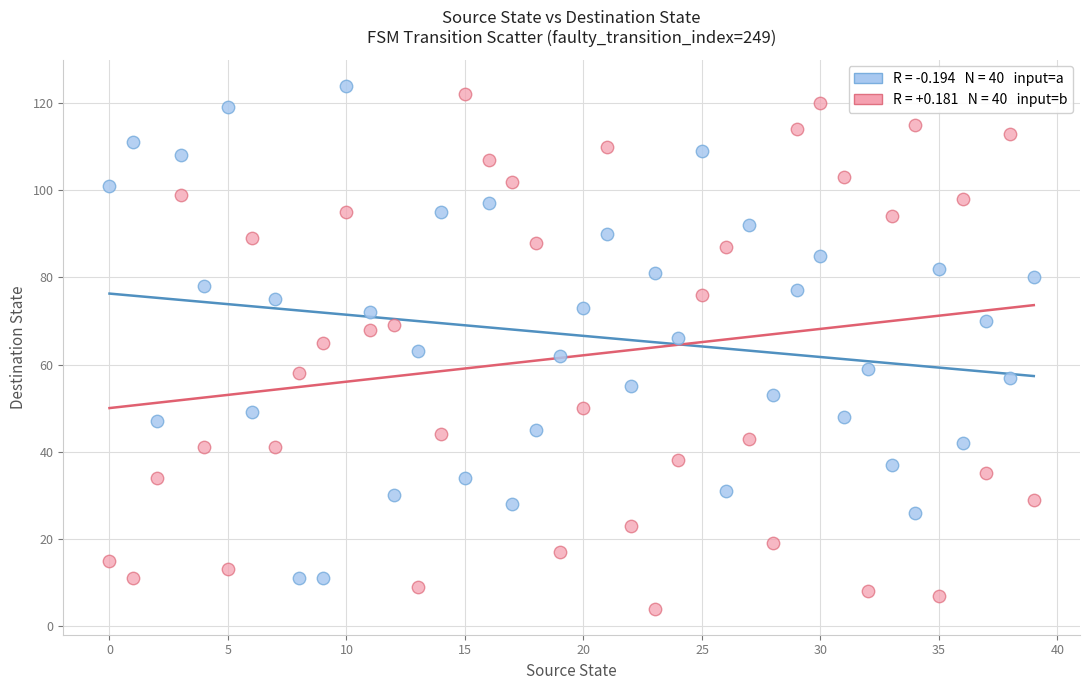

Across all data points, what is the range of Y values (max minus min)?

120